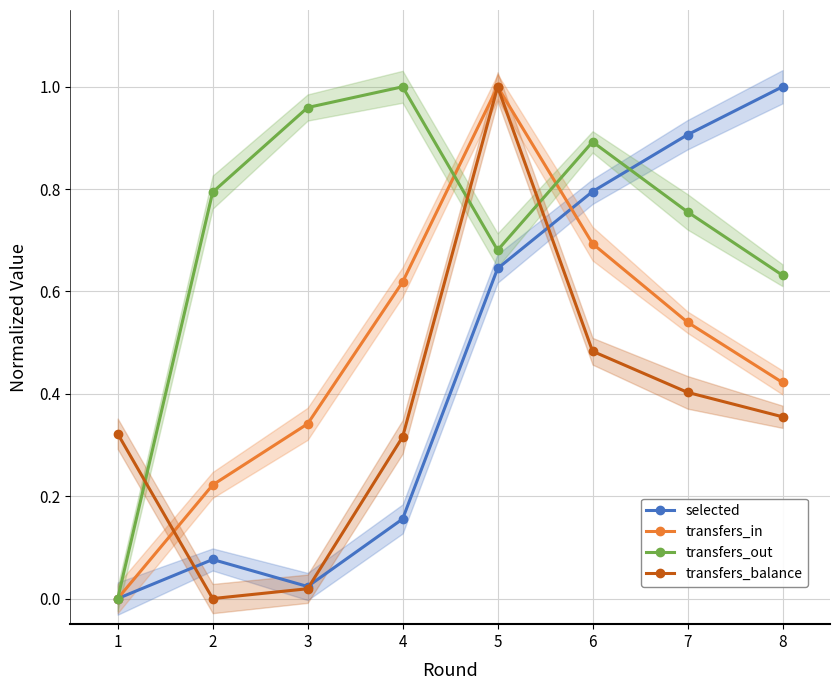

Rank the categories by transfers_balance value from highest to lowest.

5, 6, 7, 8, 1, 4, 3, 2